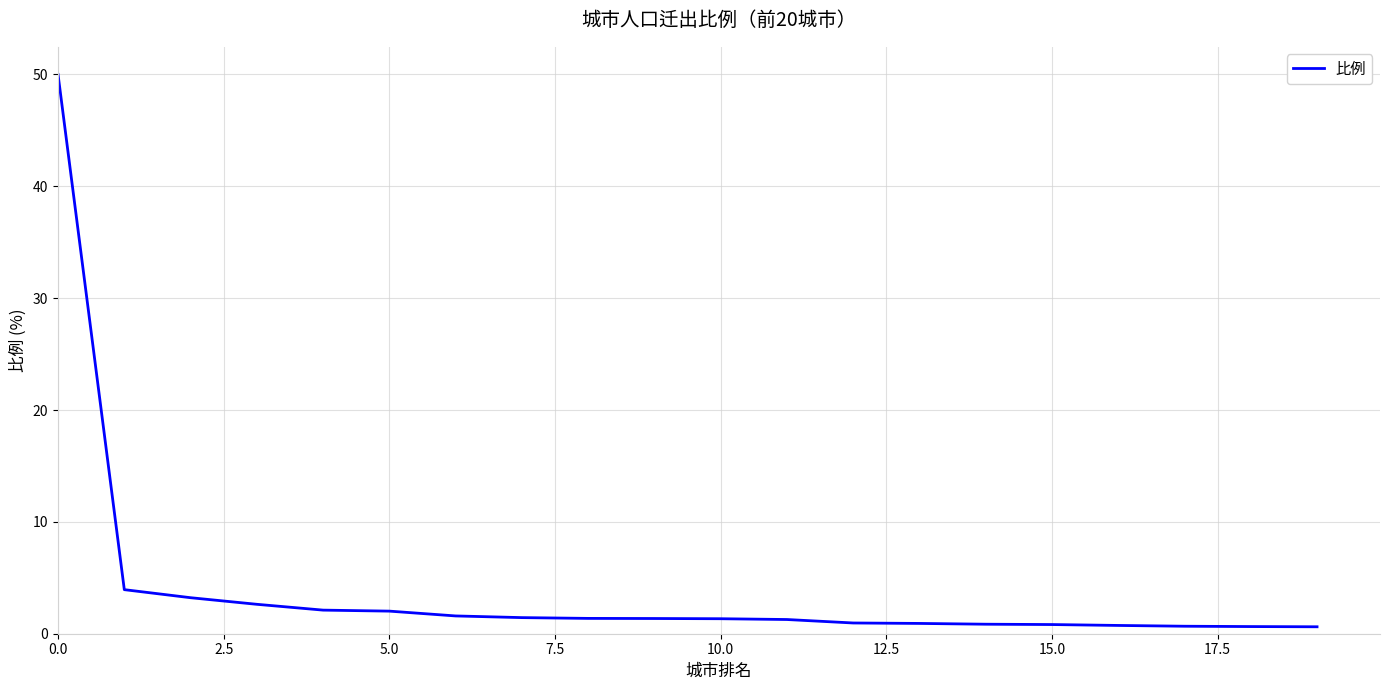

What is the smallest value displayed?

0.6